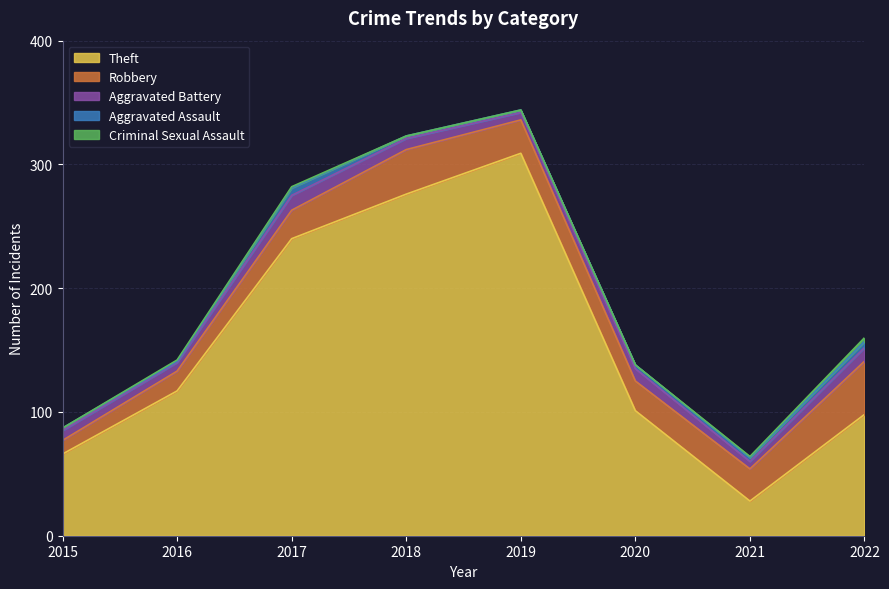

Is it true that Aggravated Assault equals 9 at 2017?

False